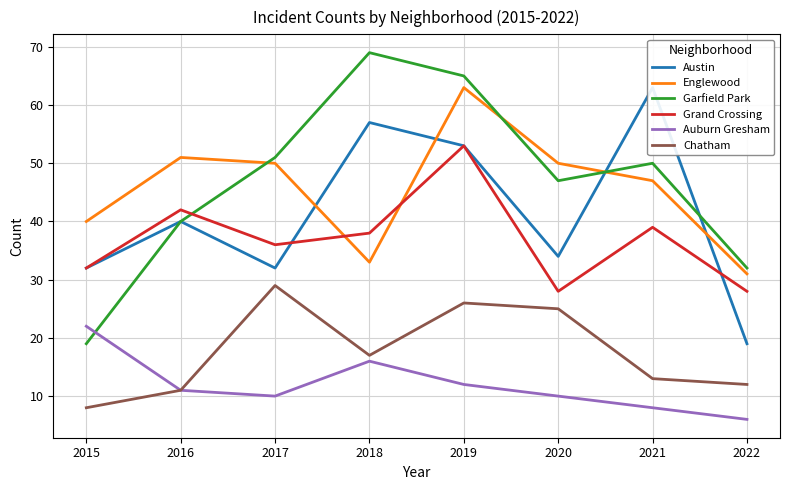

What is the spread (max minus min) of values at 2021?

55